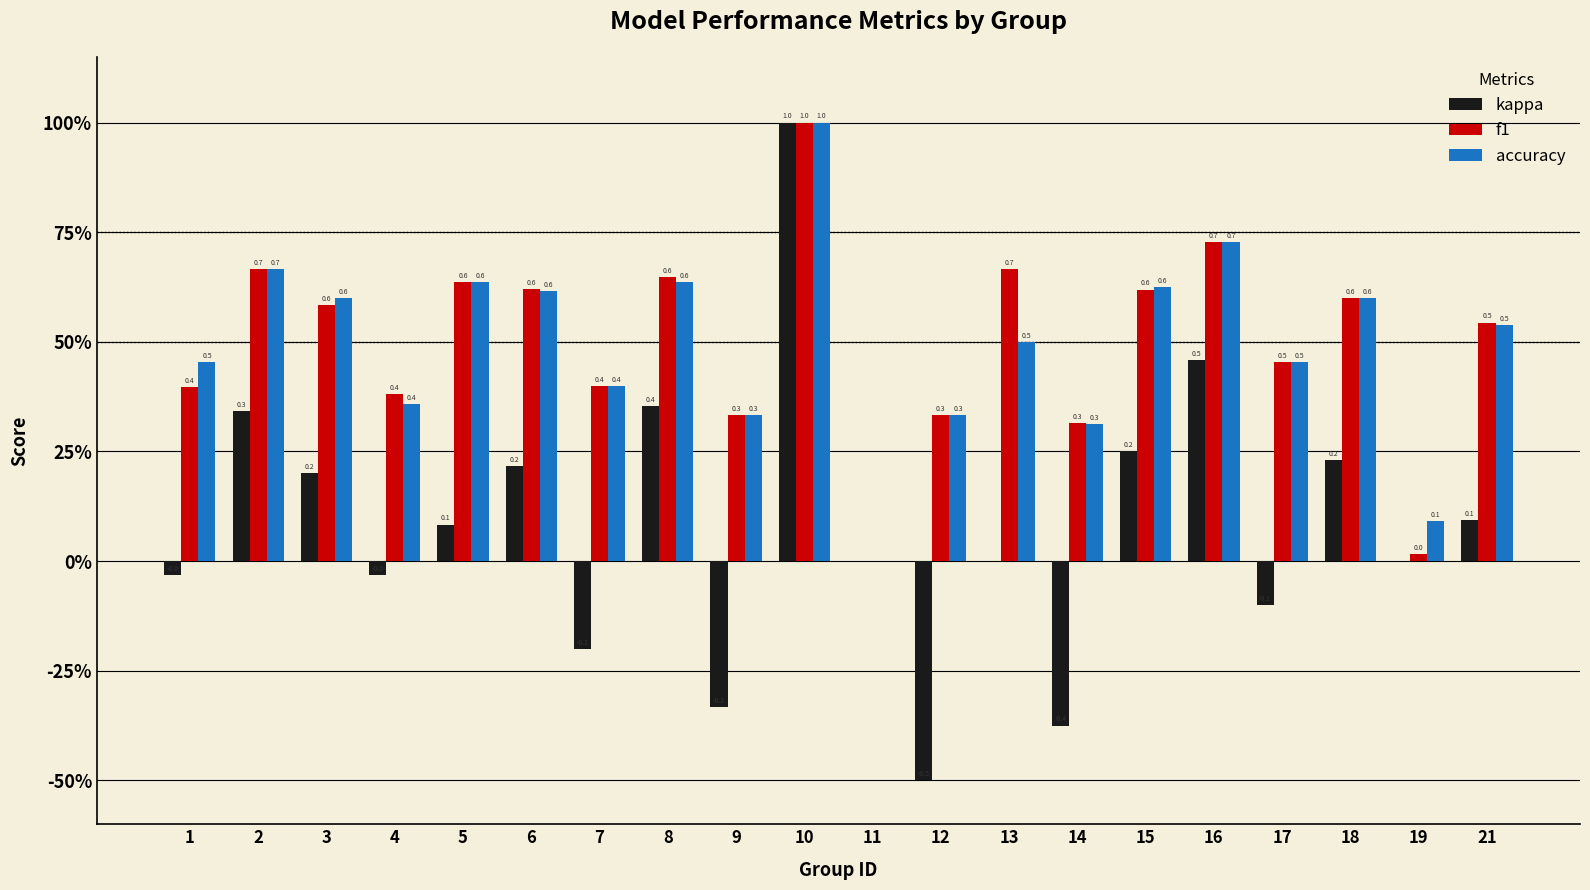

Reading left to right, extract all data points from this chart.

kappa: -0.0	0.3	0.2	-0.0	0.1	0.2	-0.2	0.4	-0.3	1.0	0.0	-0.5	0.0	-0.4	0.2	0.5	-0.1	0.2	0.0	0.1
f1: 0.4	0.7	0.6	0.4	0.6	0.6	0.4	0.6	0.3	1.0	0.0	0.3	0.7	0.3	0.6	0.7	0.5	0.6	0.0	0.5
accuracy: 0.5	0.7	0.6	0.4	0.6	0.6	0.4	0.6	0.3	1.0	0.0	0.3	0.5	0.3	0.6	0.7	0.5	0.6	0.1	0.5